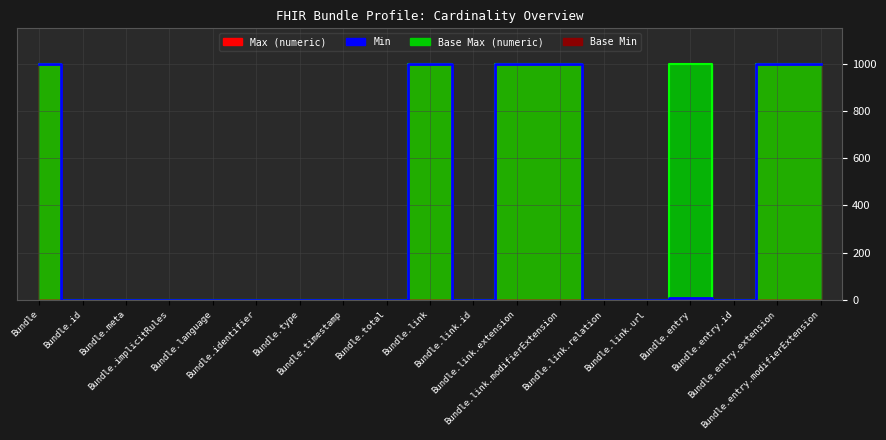

Where is the first local maximum for Base Max (numeric) line?

Bundle.link